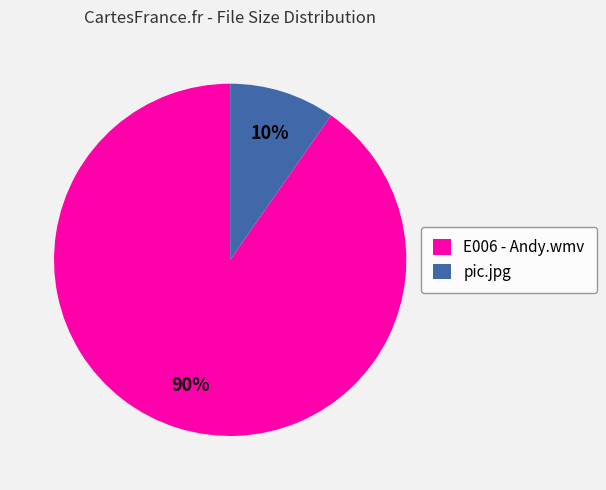

To the nearest percent, what portion does E006 - Andy.wmv represent?

90%